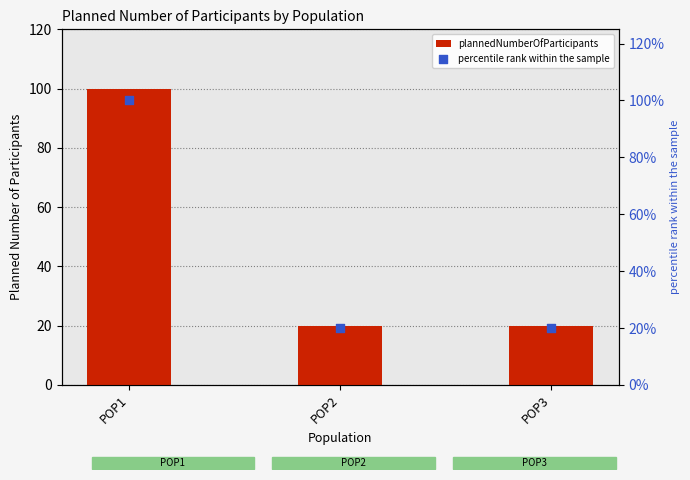

Which series contains the highest Y value?

plannedNumberOfParticipants